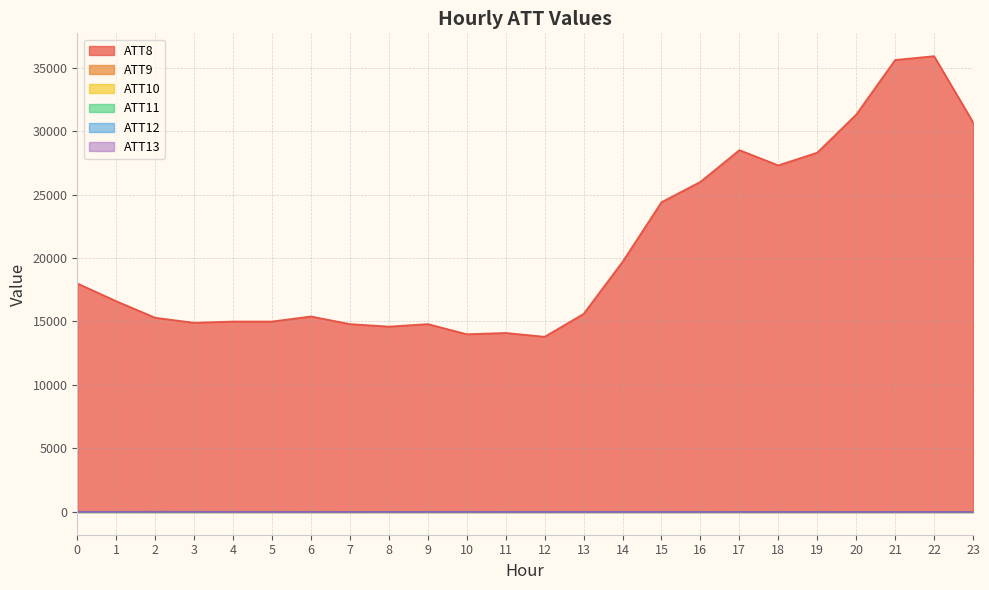

Where is the first local maximum for ATT8?

6